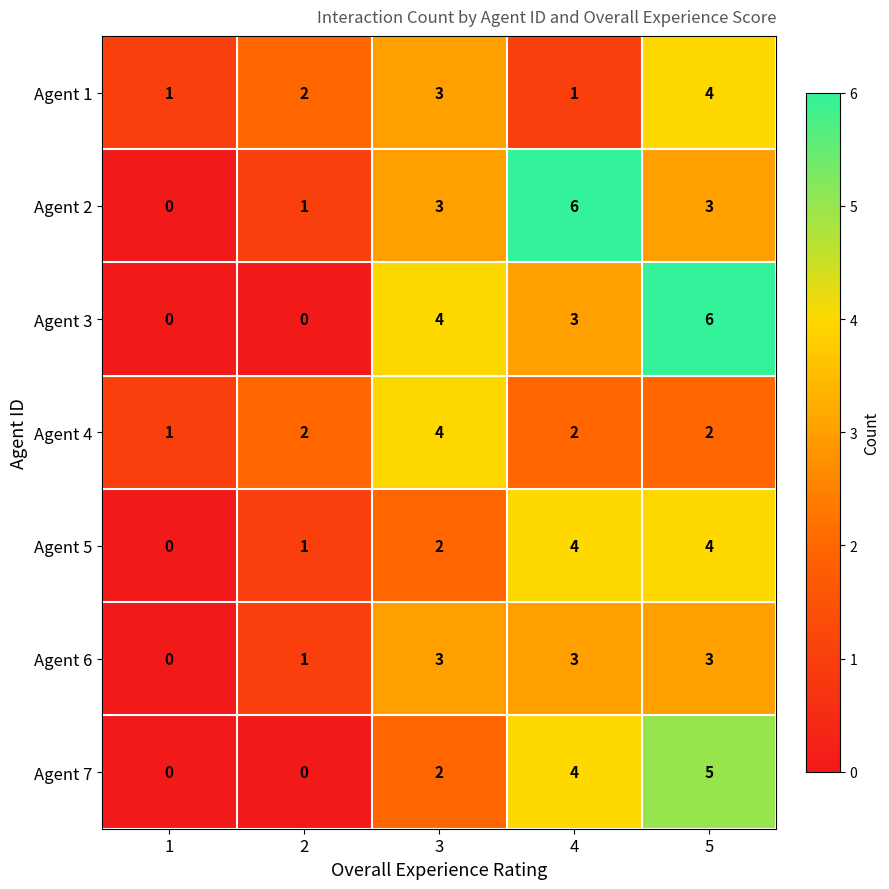

What is the highest value of the Agent 4 series?

4